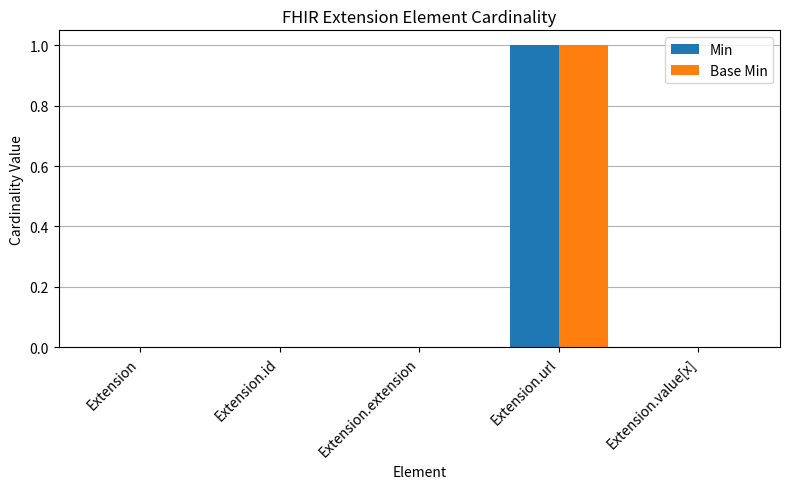

True or false: Min has a value of 1 at Extension.

False